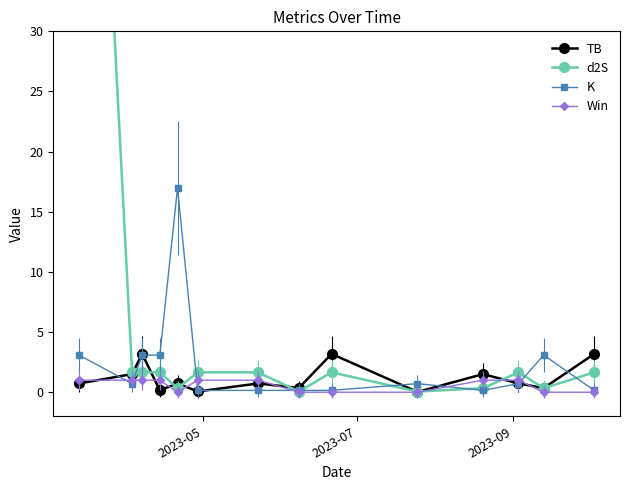

After their last crossing, which series has the higher values: d2S or K?

d2S